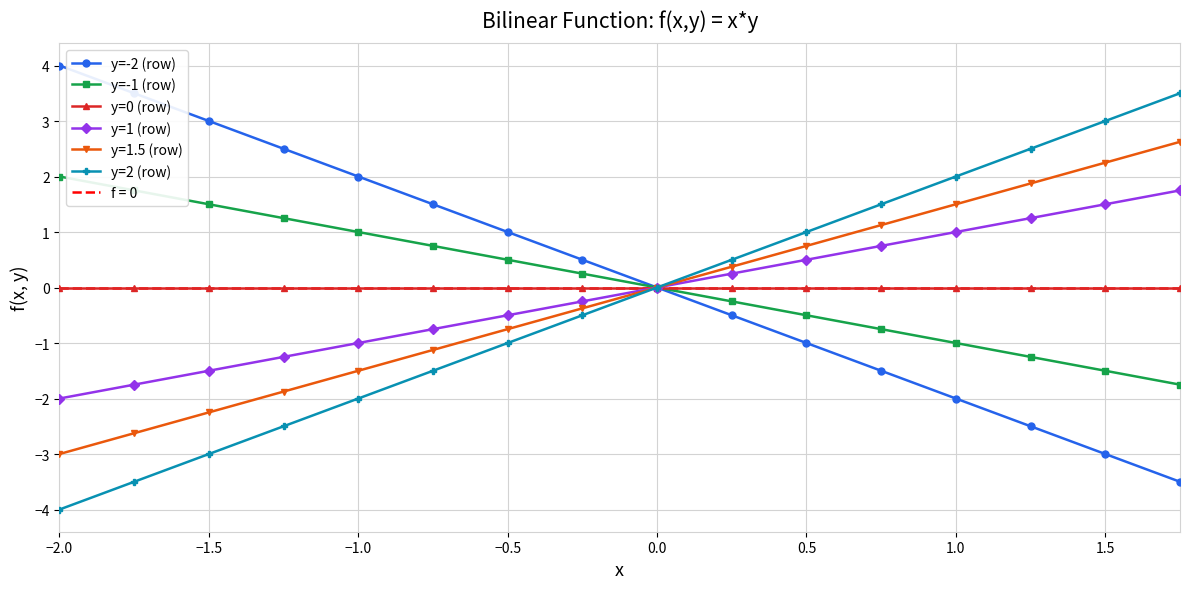

What is the maximum value for y=2 (row)?

3.5